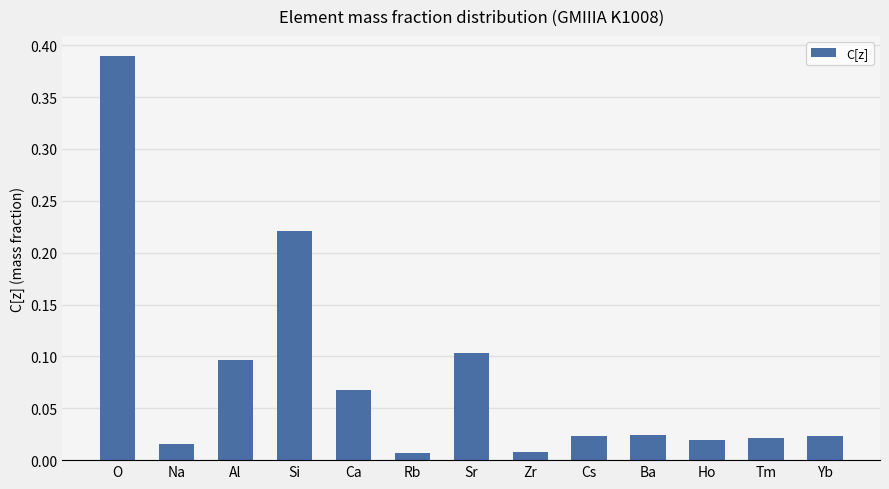

At which category does the chart reach its peak across all series?

O